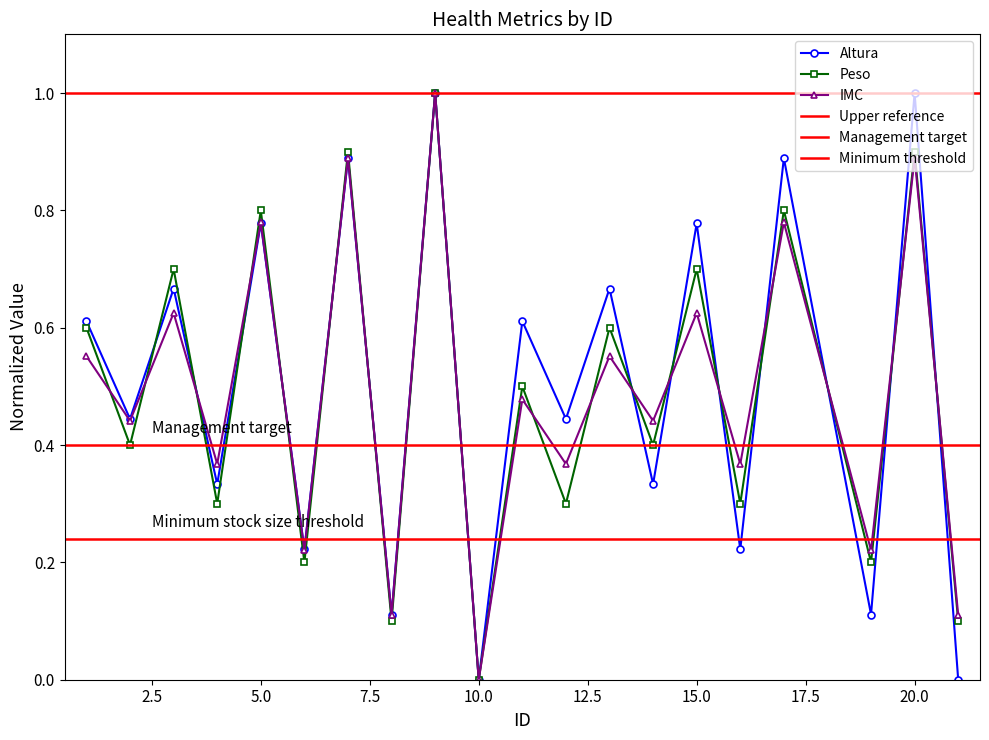

Reading left to right, list all the values displayed in this chart.

Altura: 1=0.6	2=0.4	3=0.7	4=0.3	5=0.8	6=0.2	7=0.9	8=0.1	9=1.0	10=0.0	11=0.6	12=0.4	13=0.7	14=0.3	15=0.8	16=0.2	17=0.9	19=0.1	20=1.0	21=0.0
Peso: 1=0.6	2=0.4	3=0.7	4=0.3	5=0.8	6=0.2	7=0.9	8=0.1	9=1.0	10=0.0	11=0.5	12=0.3	13=0.6	14=0.4	15=0.7	16=0.3	17=0.8	19=0.2	20=0.9	21=0.1
IMC: 1=0.6	2=0.4	3=0.6	4=0.4	5=0.8	6=0.2	7=0.9	8=0.1	9=1.0	10=0.0	11=0.5	12=0.4	13=0.6	14=0.4	15=0.6	16=0.4	17=0.8	19=0.2	20=0.9	21=0.1